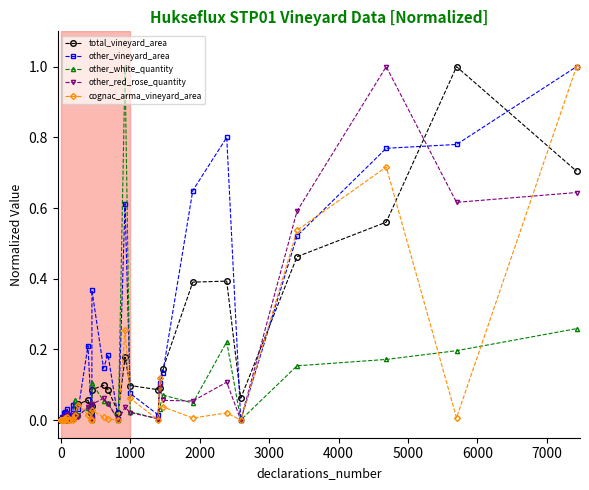

How many lines are shown in the chart?

5